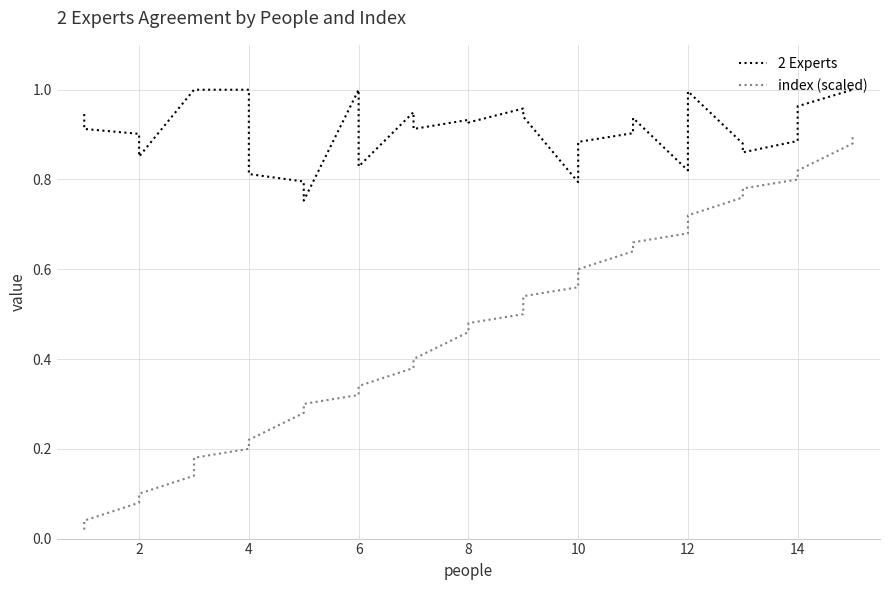

The value of 2 Experts at 13 is 0.2. True or false?

False